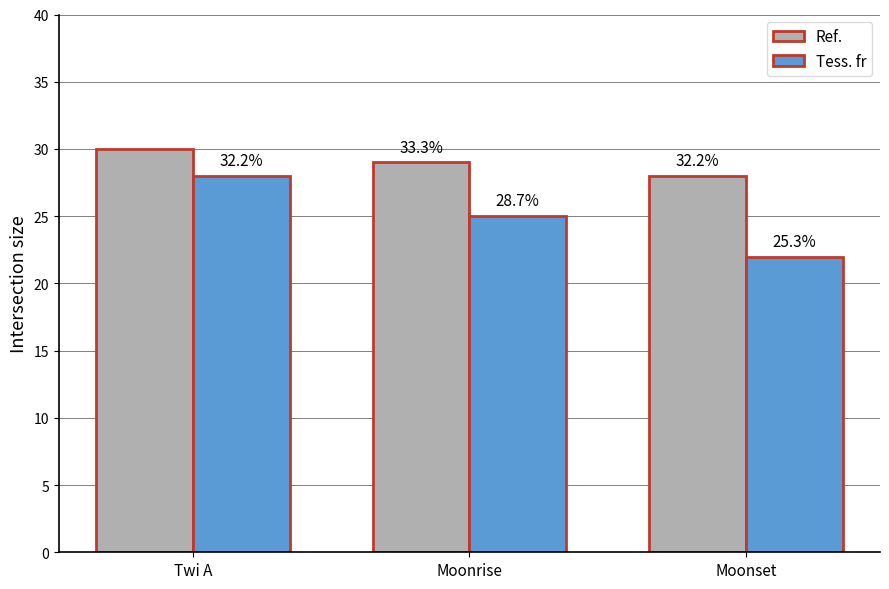

Is it true that Tess. fr equals 22 at Moonset?

True